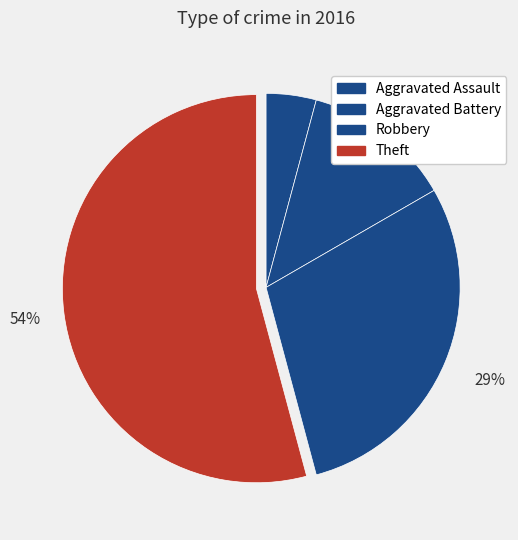

True or false: Aggravated Battery accounts for 1% of the total.

False